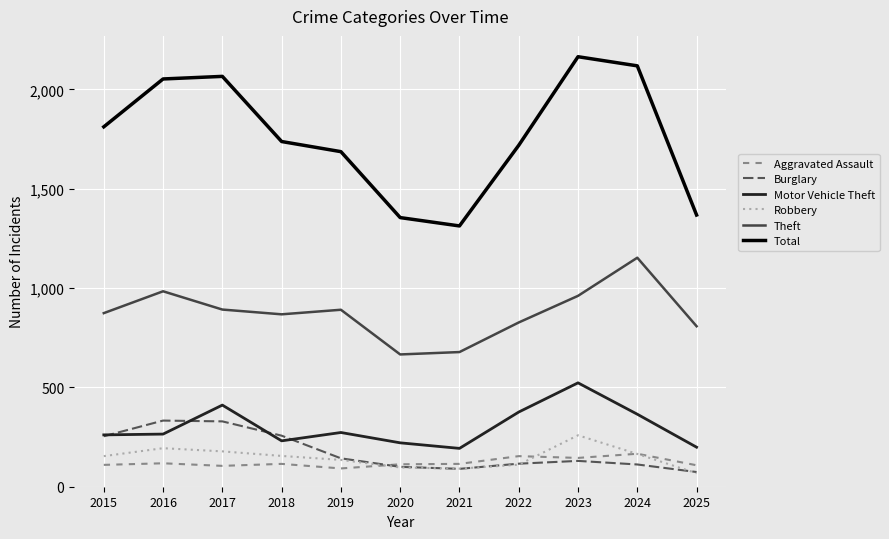

Which series has the largest total across all categories?

Total